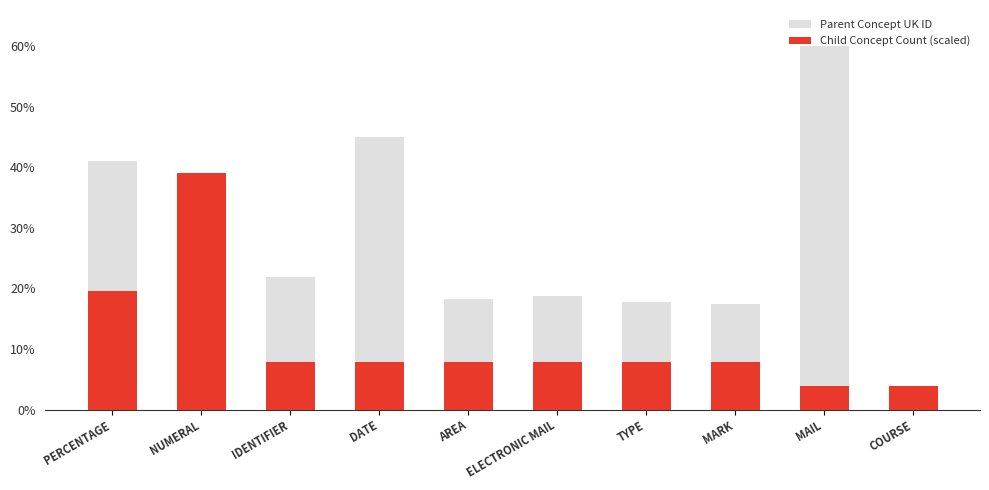

Reading left to right, list all the values displayed in this chart.

Parent Concept UK ID: 73450	36475	39085	80737	32592	33745	31834	31336	107468	4553
Child Concept Count (scaled): 35000	70000	14000	14000	14000	14000	14000	14000	7000	7000